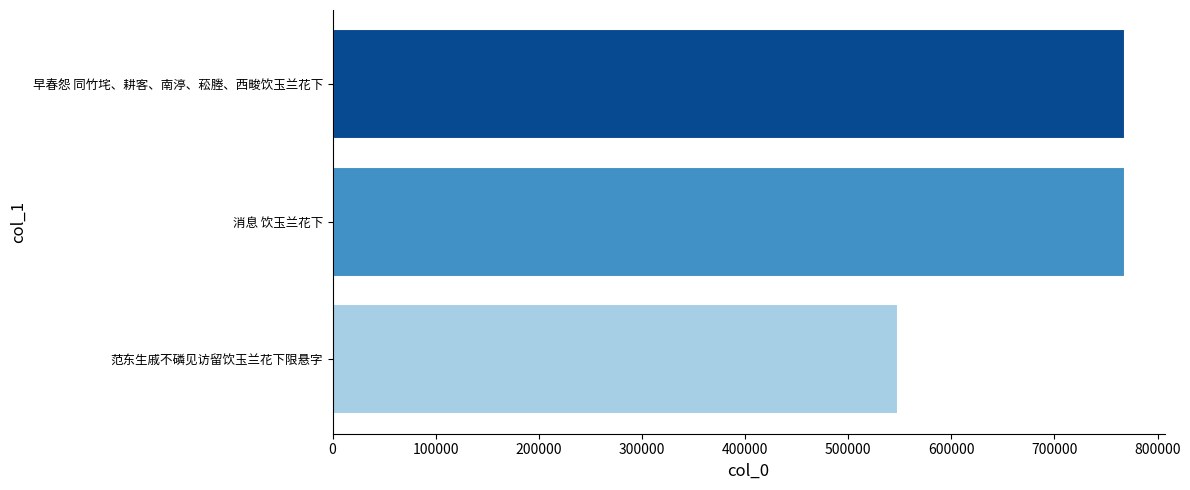

How many values are below 768251?

1